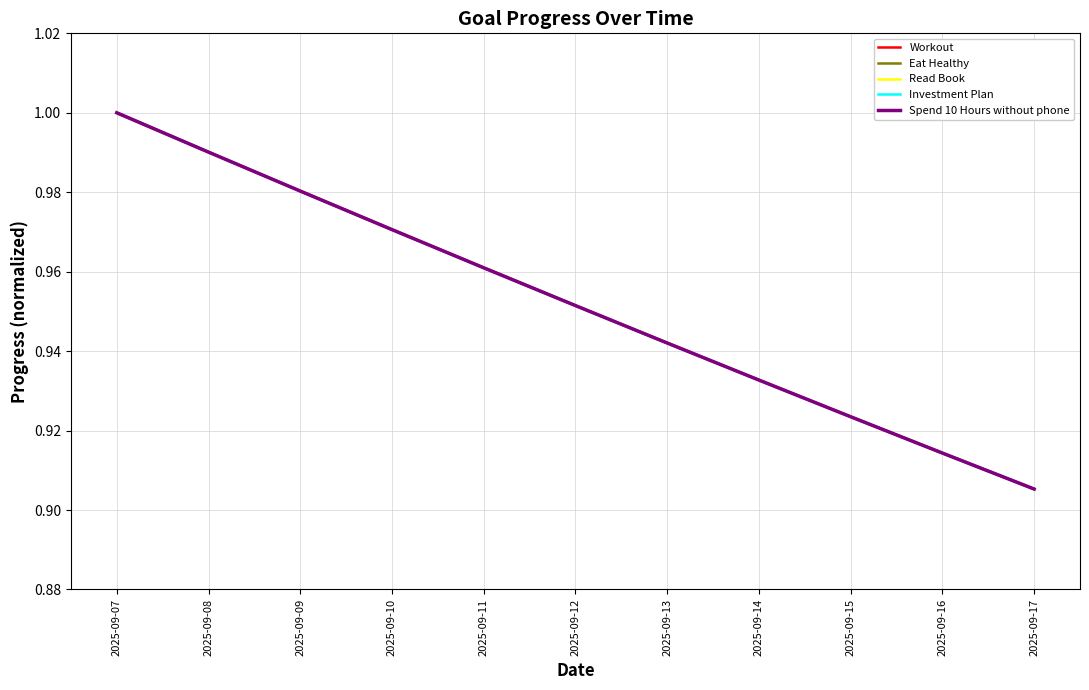

What is the smallest value displayed?

0.9